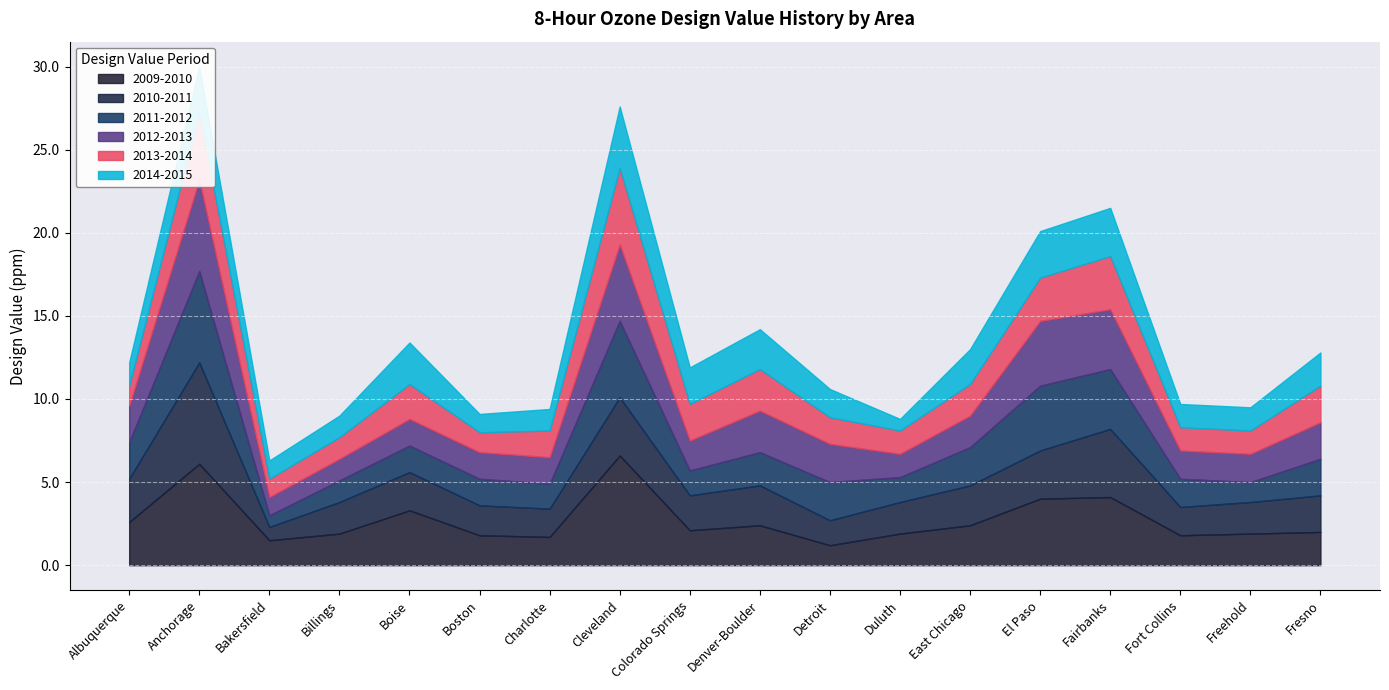

What position from the left is Fairbanks?

15